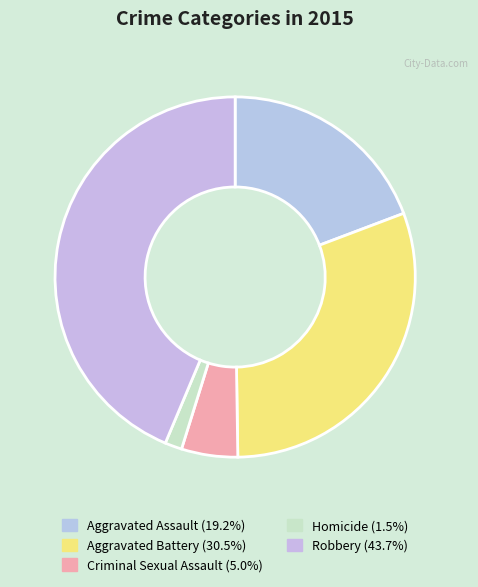

How many segments does this pie chart have?

5